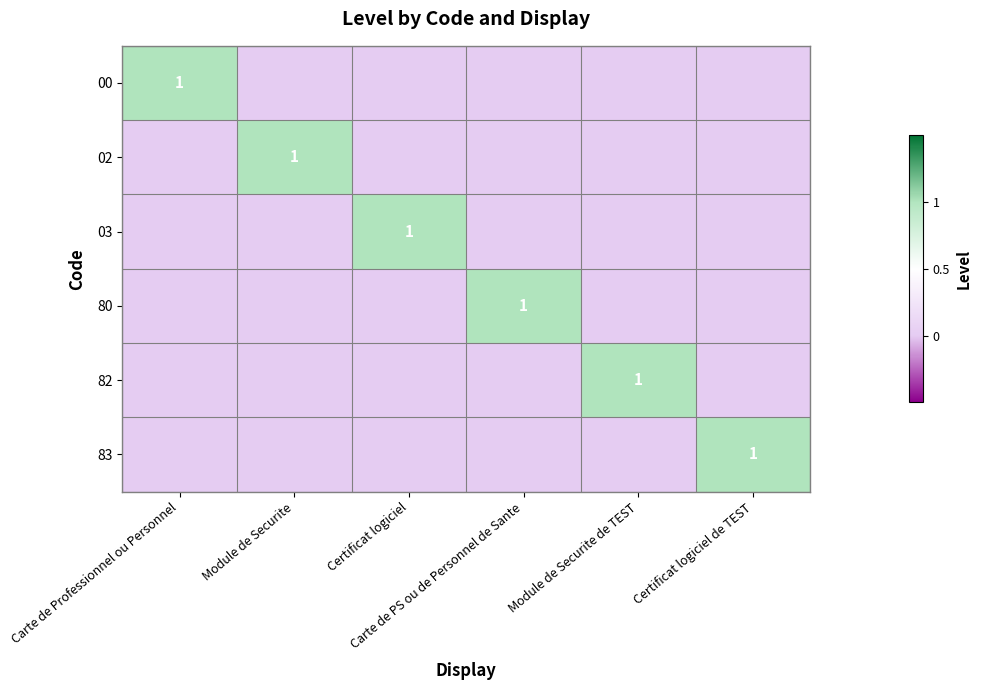

At how many categories does at least one series exceed 0?

6